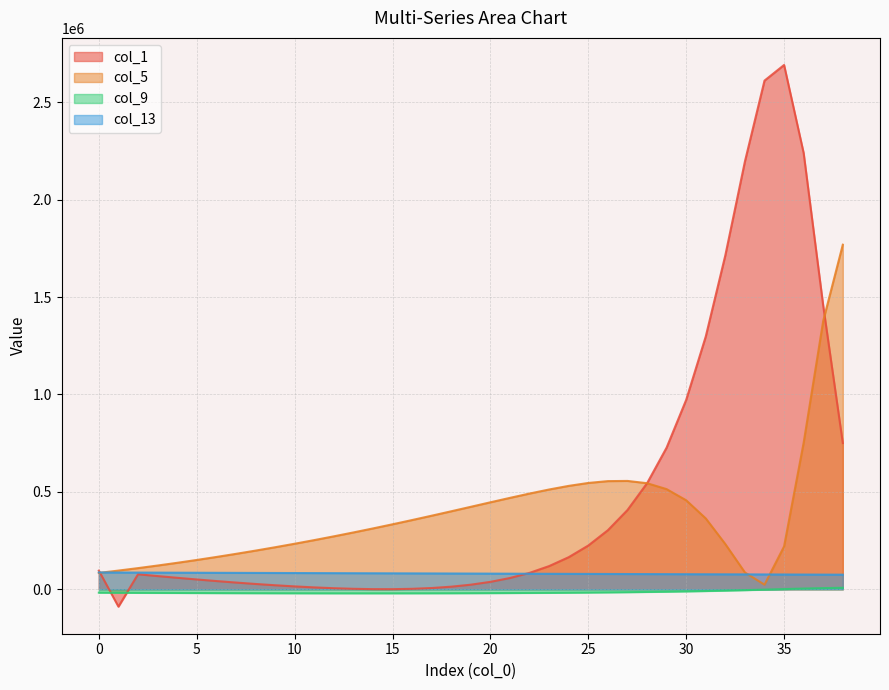

How many lines are shown in the chart?

4